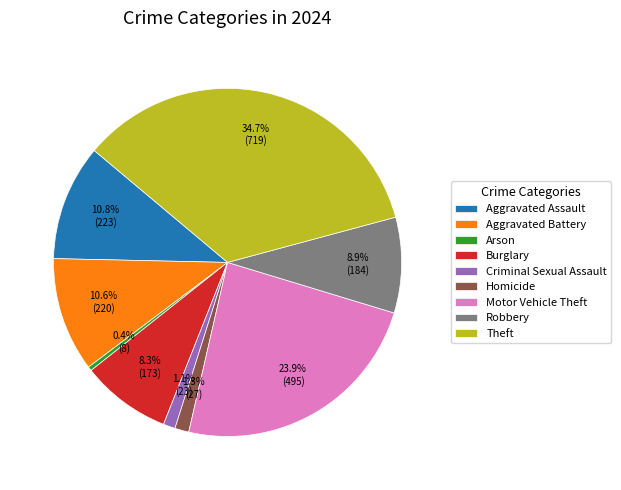

How much of the chart is everything except Criminal Sexual Assault?

98.9%